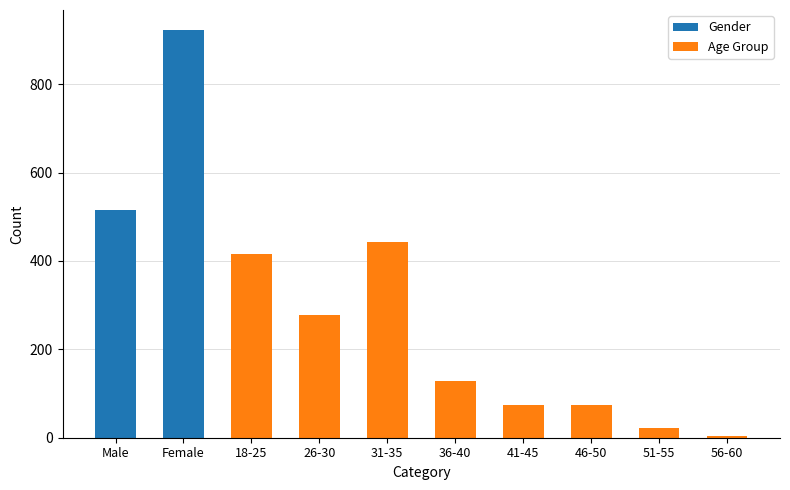

Where is Age Group nearest to the value 224?

26-30